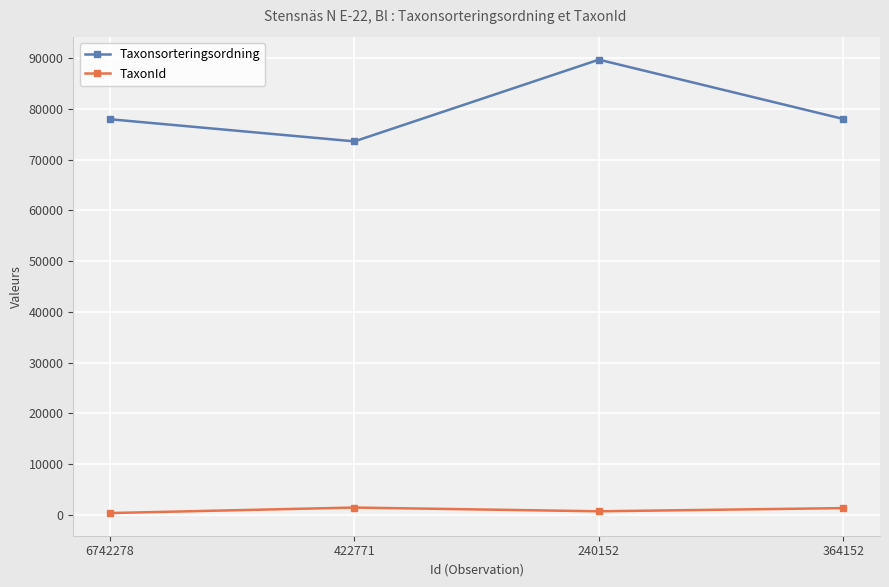

What is the average value of the TaxonId series?

975